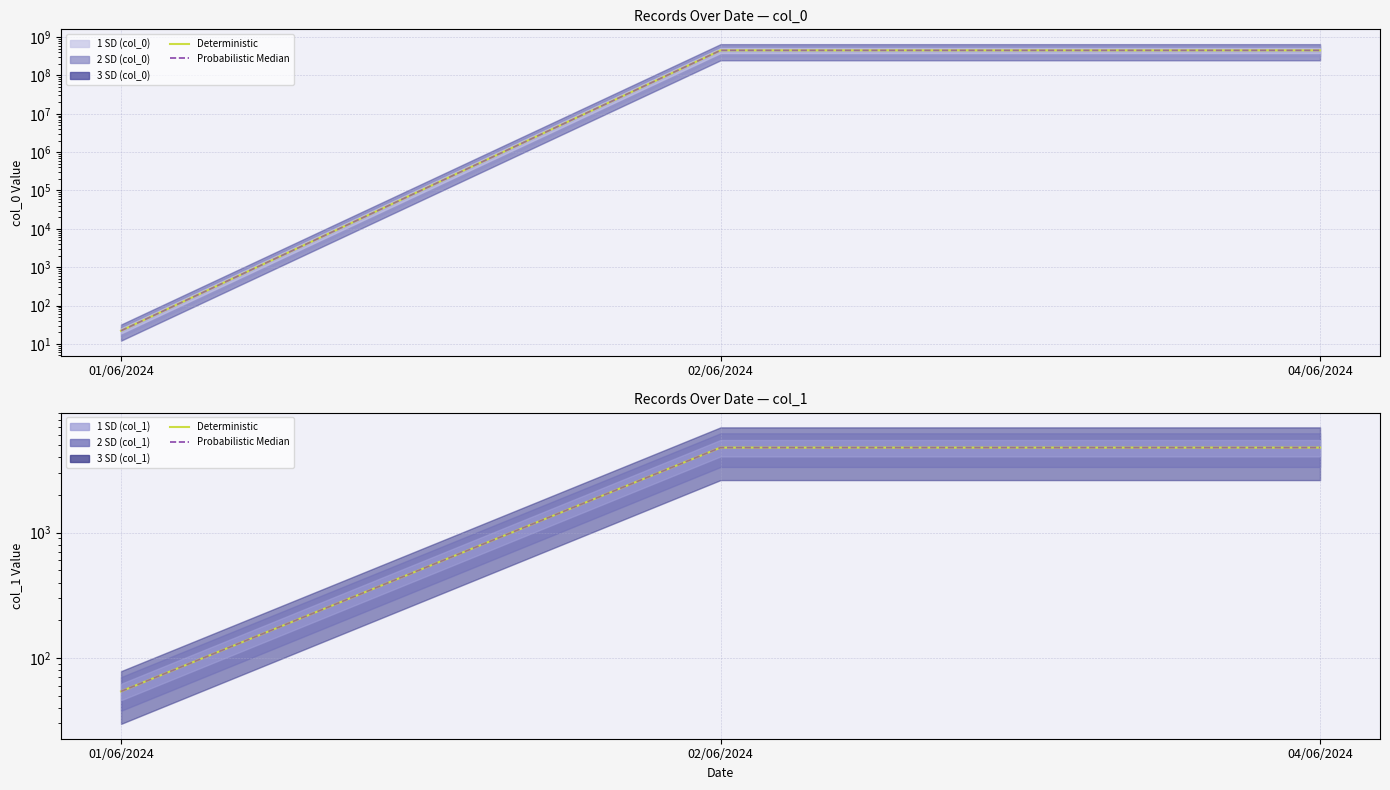

At which category is the sum across all series the highest?

02/06/2024